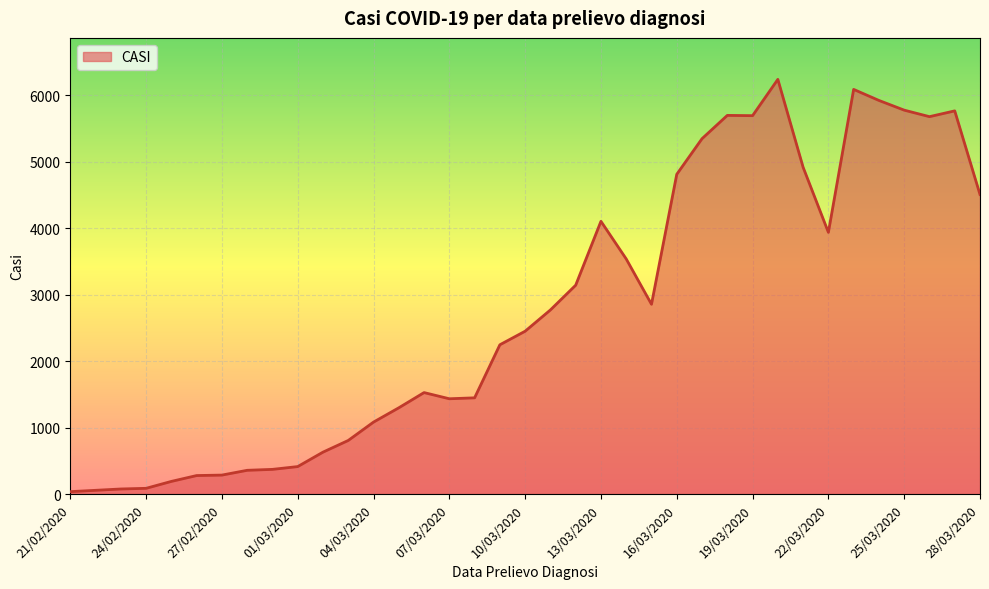

What is the maximum value shown in the chart?

6237